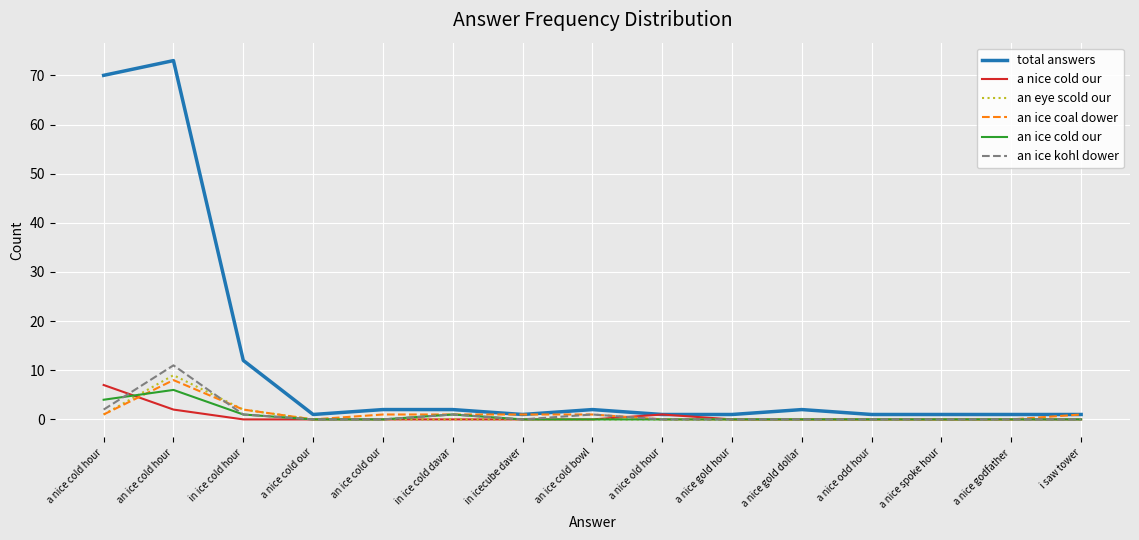

Where do an ice kohl dower and an eye scold our first cross each other?

an ice cold hour and in ice cold hour